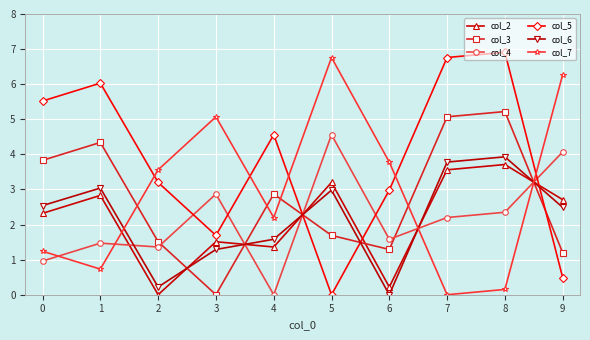

What is the difference between the highest and lowest values at 5?

6.8